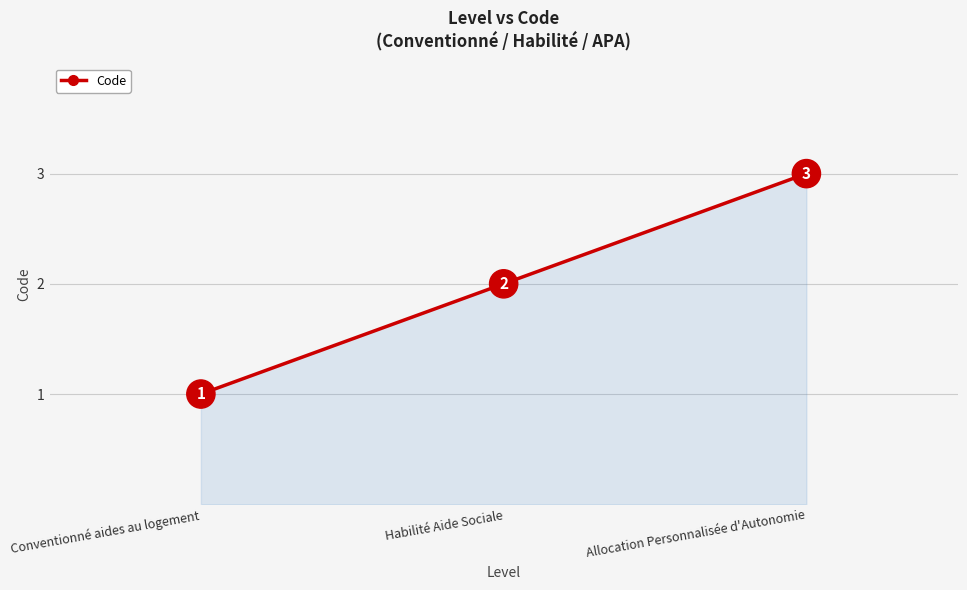

Which category has the lowest value across all series?

Conventionné aides au logement